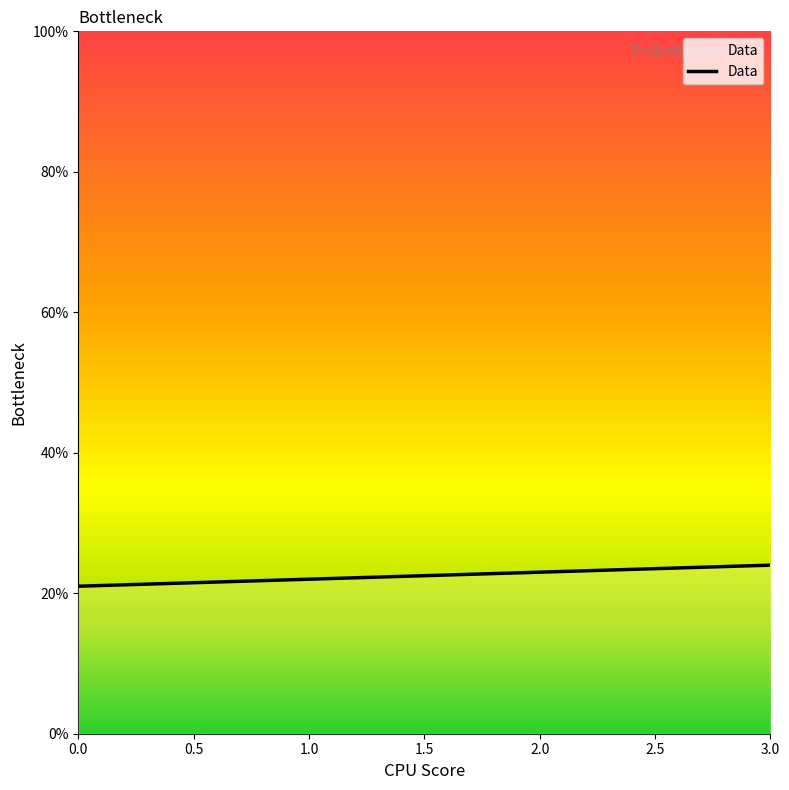

Does the chart have visible grid lines?

No